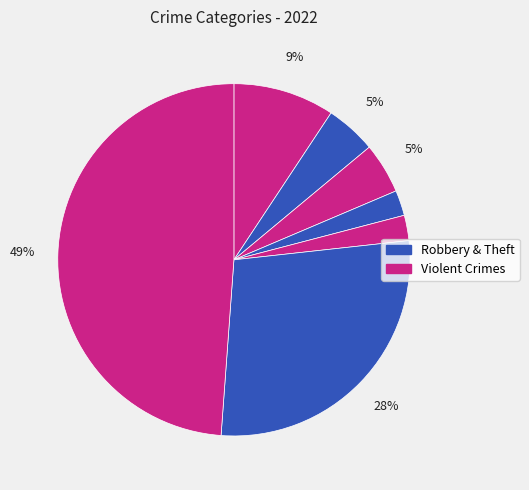

To the nearest percent, what is the average slice percentage?

14%